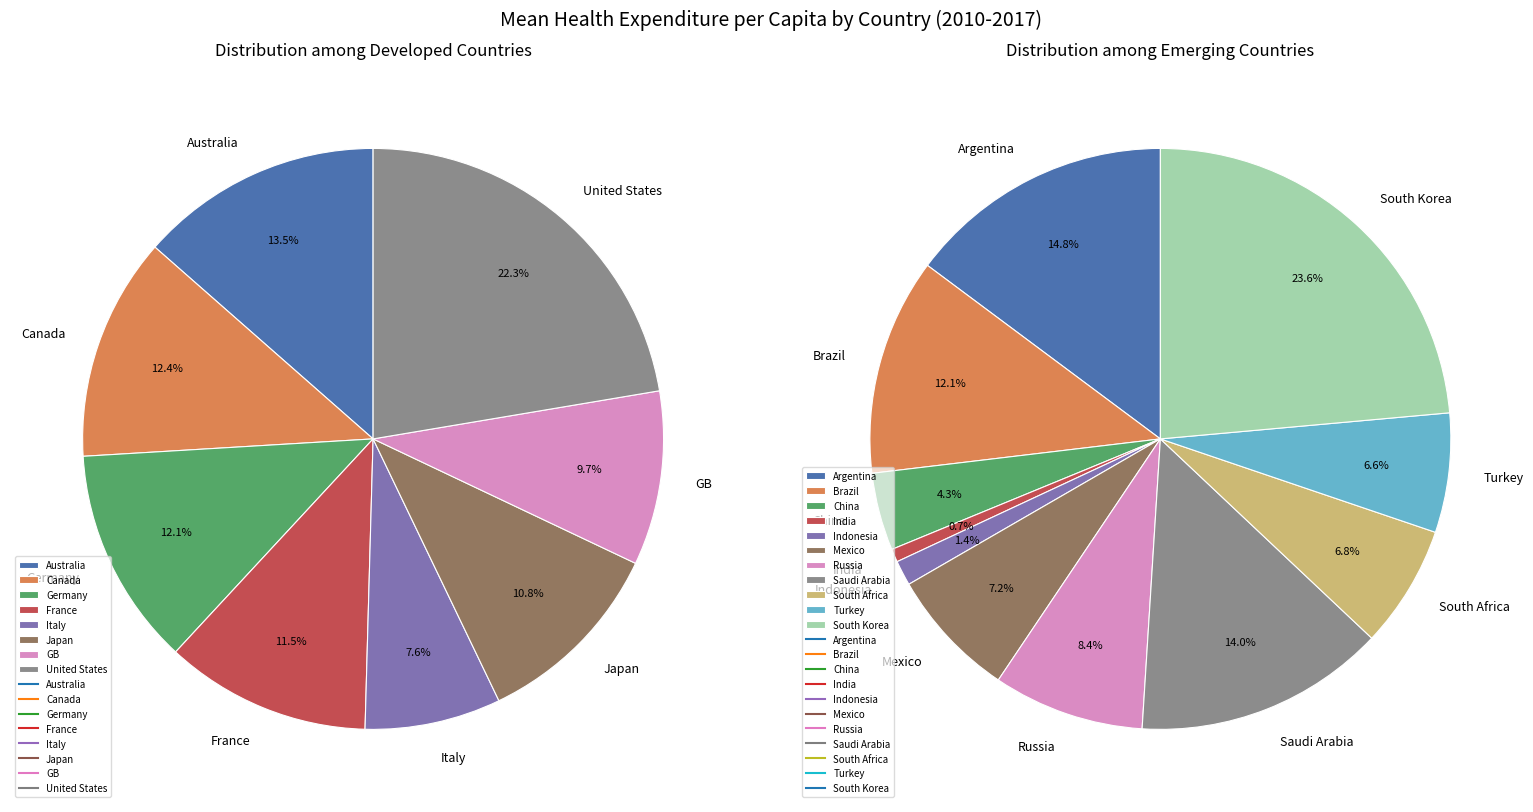

Rank the categories by value from highest to lowest.

United States, Australia, Canada, Germany, France, Japan, GB, Italy, South Korea, Argentina, Saudi Arabia, Brazil, Russia, Mexico, South Africa, Turkey, China, Indonesia, India